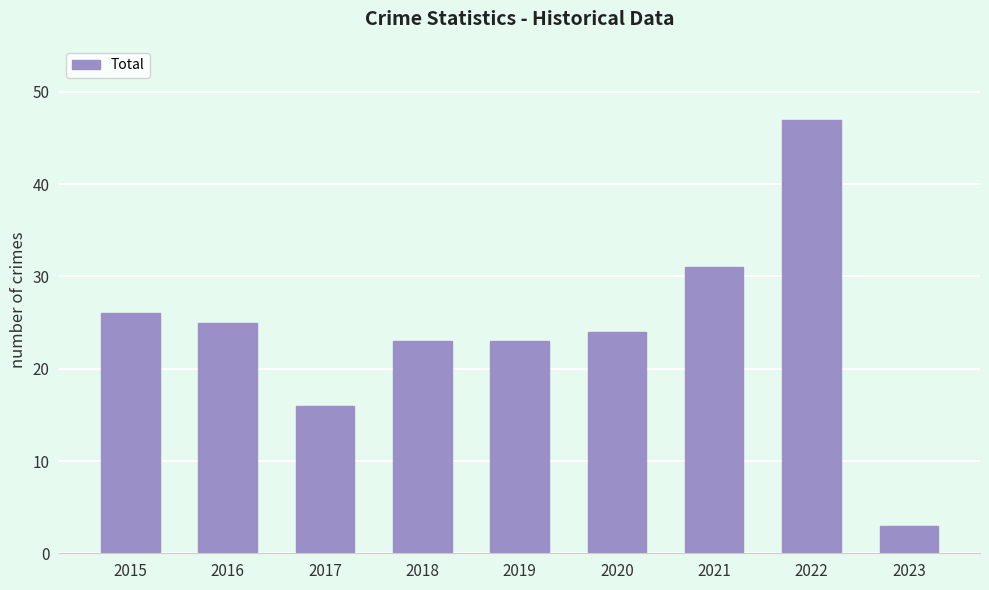

Reading right to left, what are all the values shown in this chart?

3	47	31	24	23	23	16	25	26